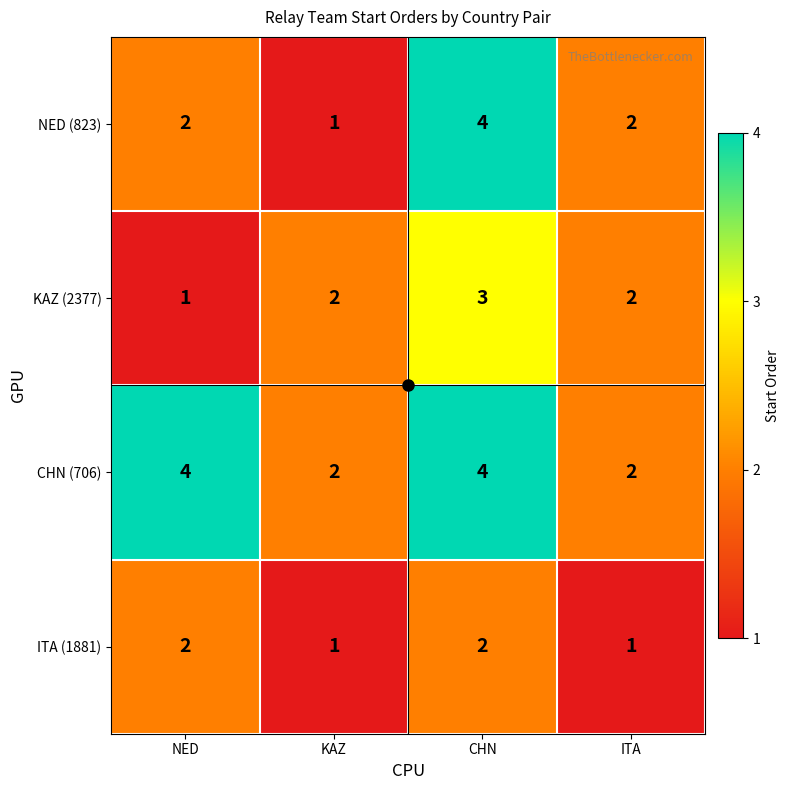

Between KAZ and CHN, which series saw the biggest shift?

NED (823)